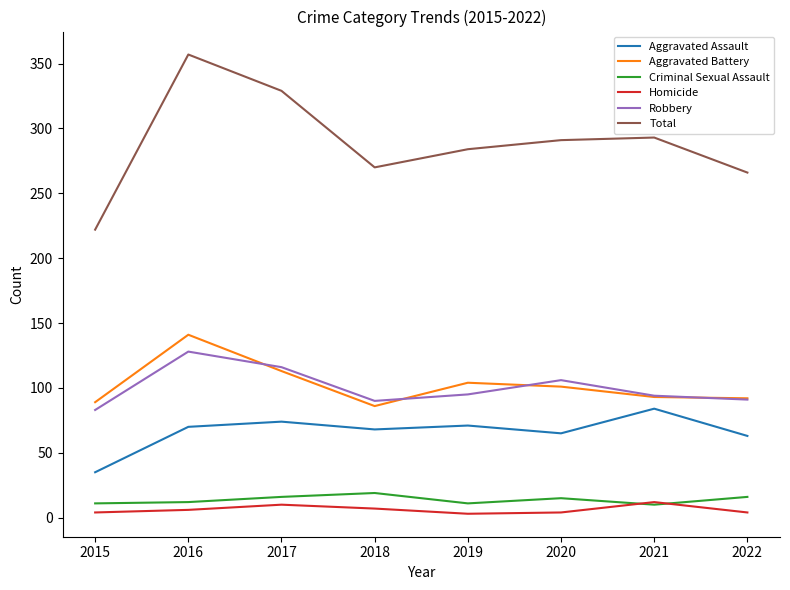

What is the difference between the second highest and minimum values in the Aggravated Battery series?

27